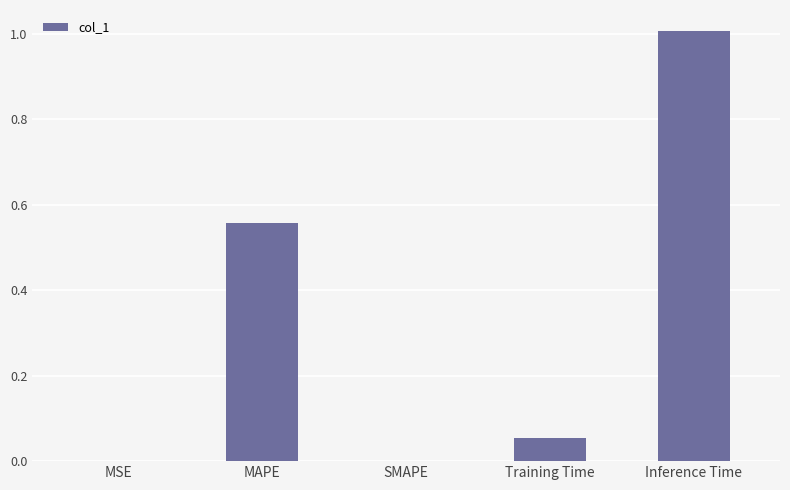

Is it true that the value at MSE is 0.0?

True